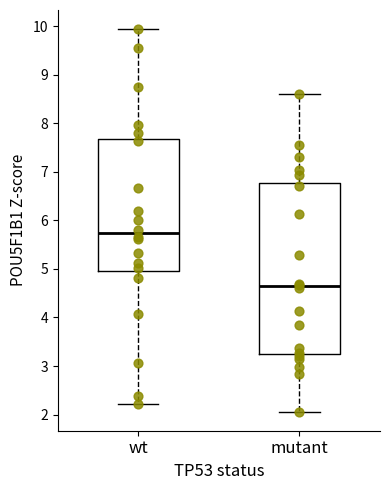

Which box has the lowest median line?

mutant